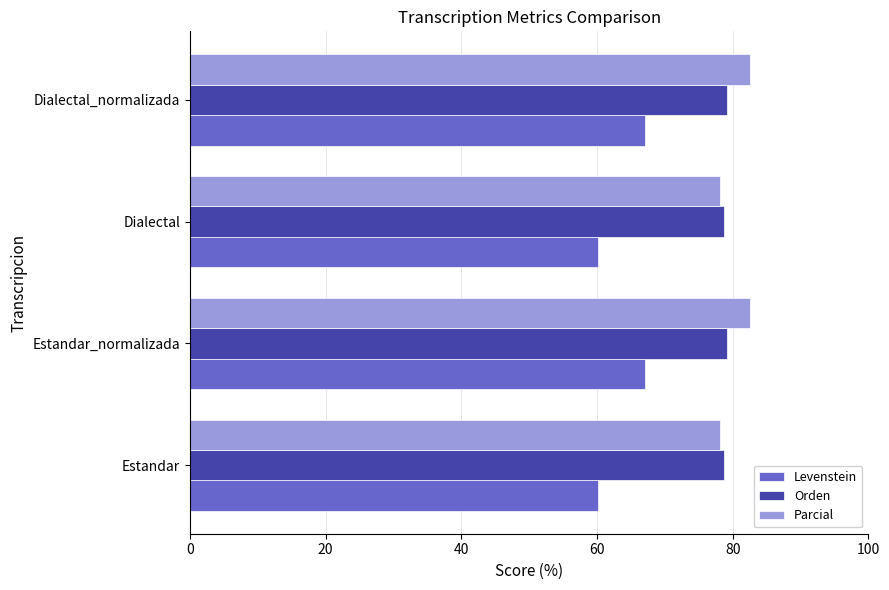

What is the lowest value of the Levenstein series?

60.2